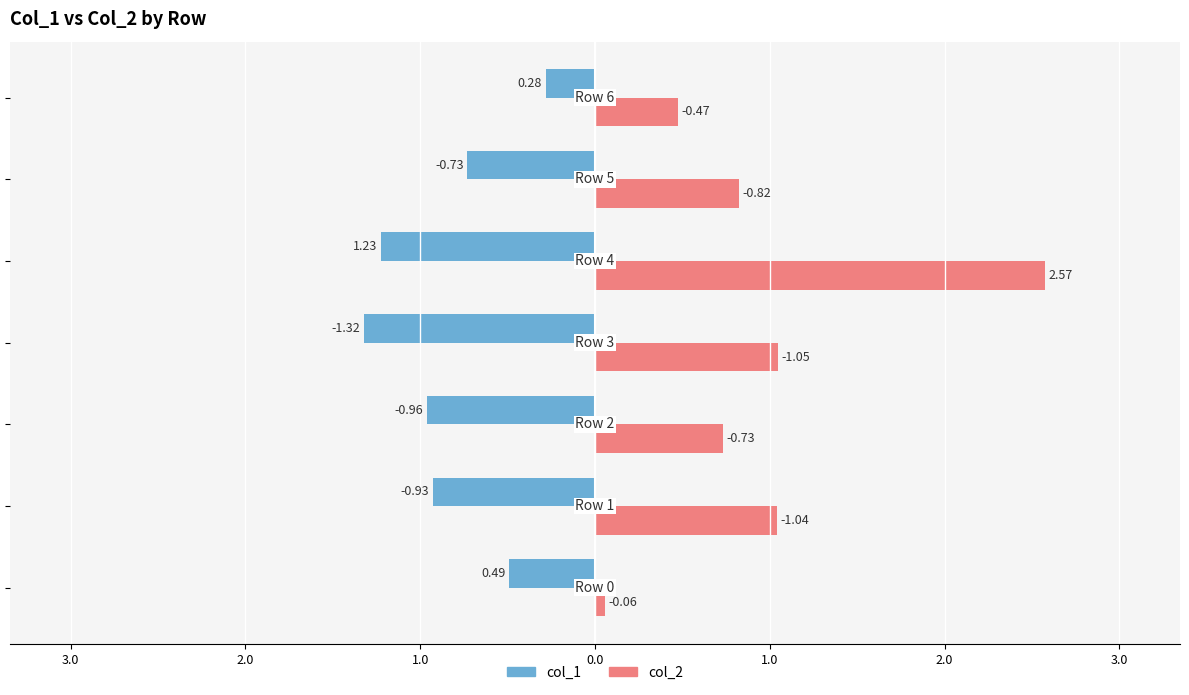

What are all the series names shown in the legend?

col_1, col_2